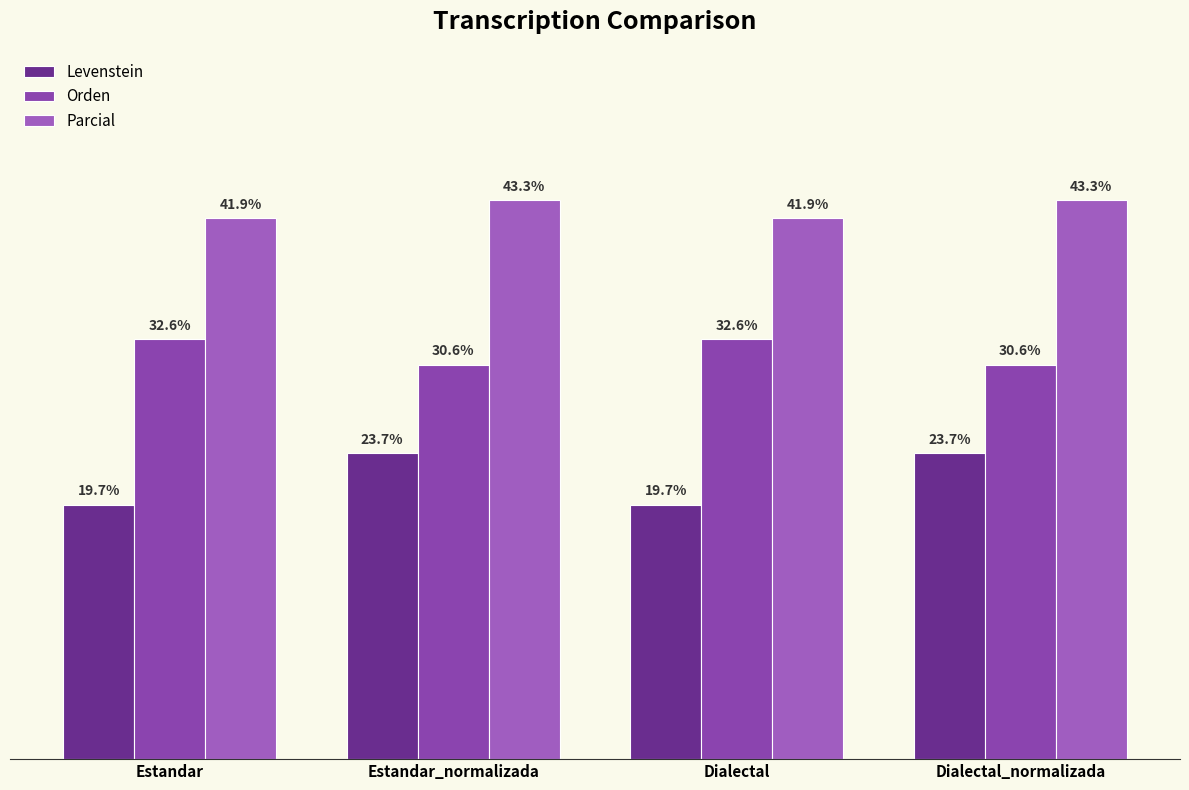

What is the approximate value of Levenstein at Estandar?

19.7